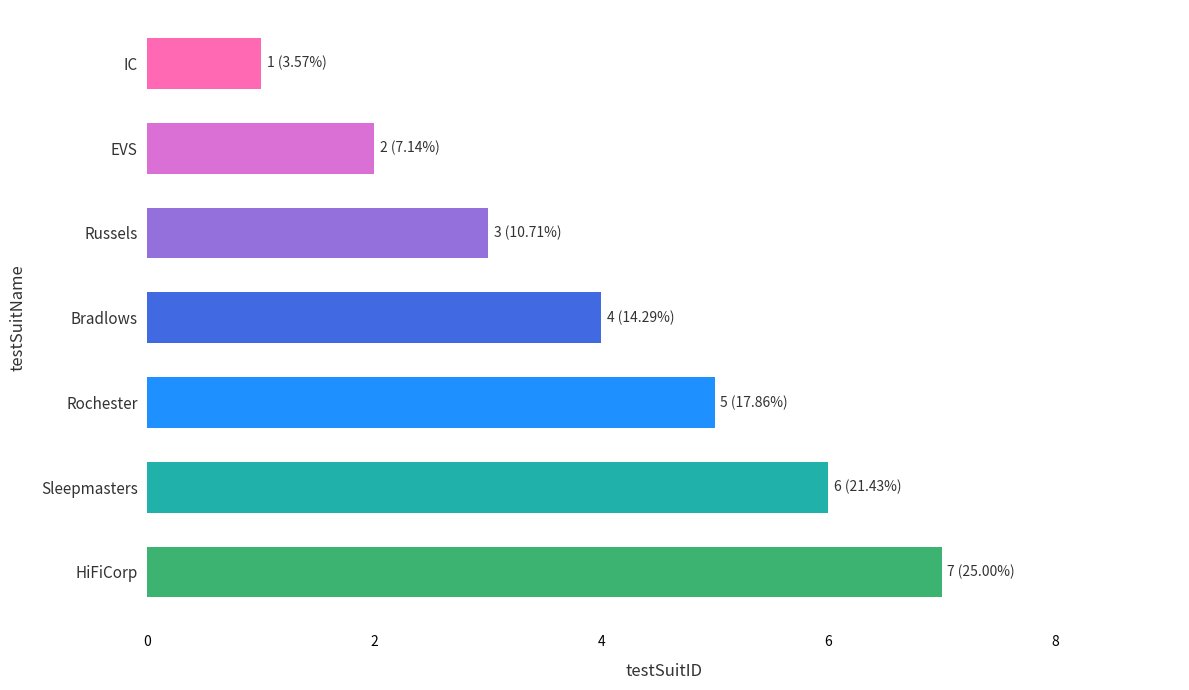

Which has a higher value, Bradlows or Russels?

Bradlows